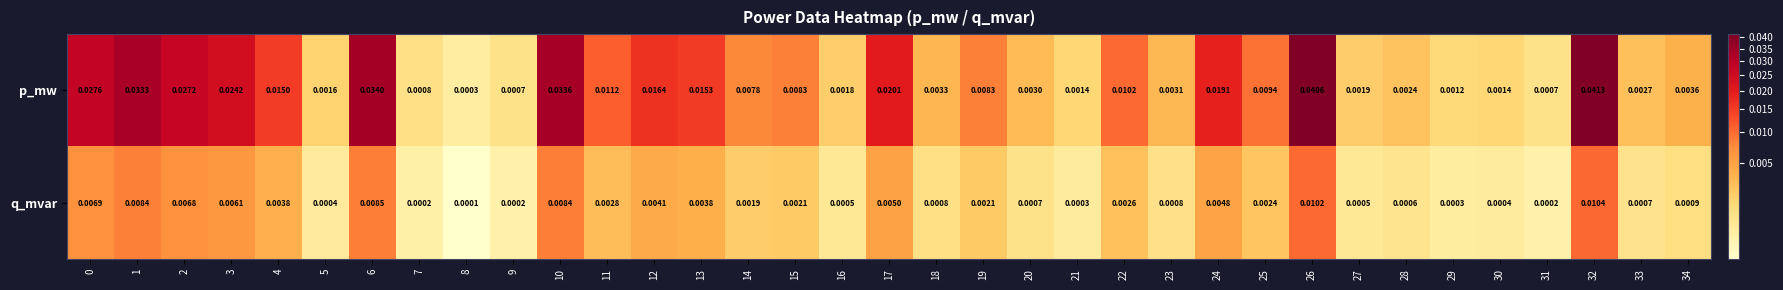

At 12, list the series in order from smallest to largest.

q_mvar, p_mw